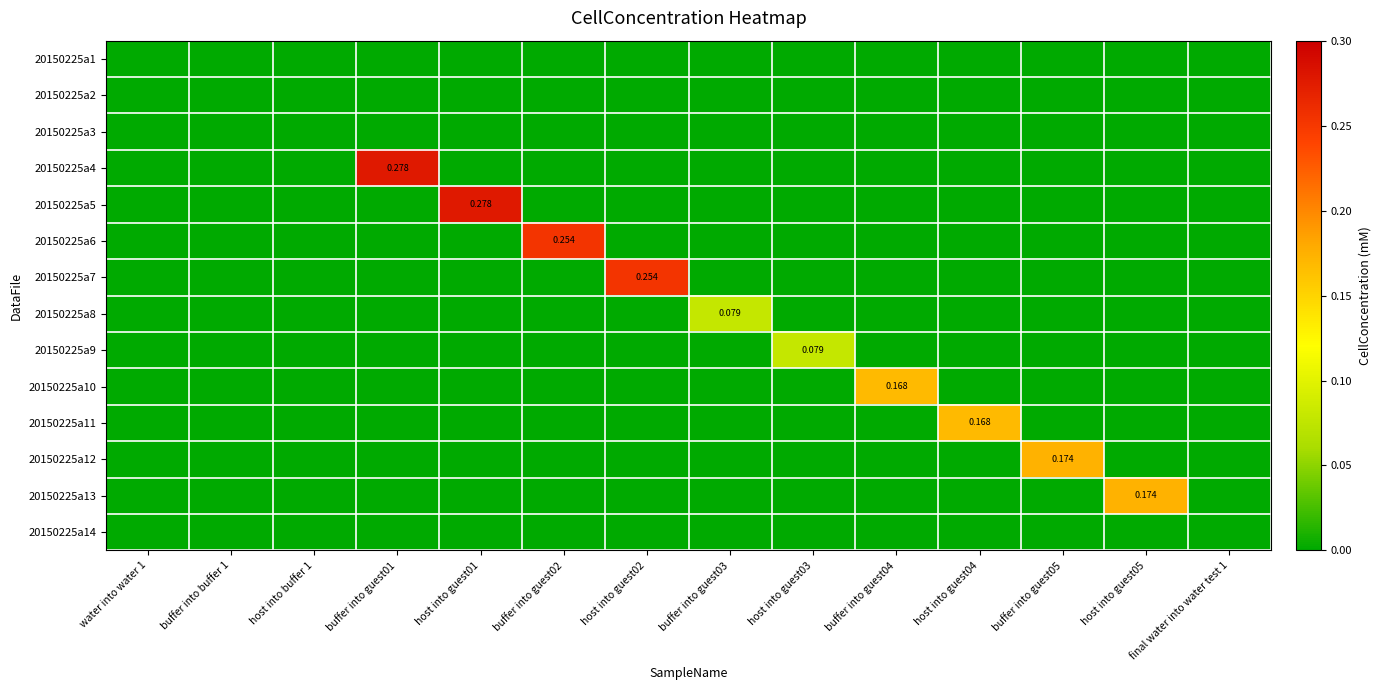

What is the difference between the maximum and minimum values in the 20150225a7 series?

0.3